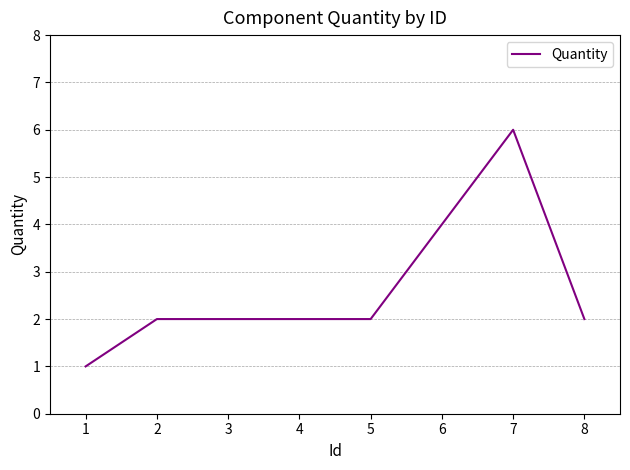

The chart shows a value of 6 at 7. True or false?

True